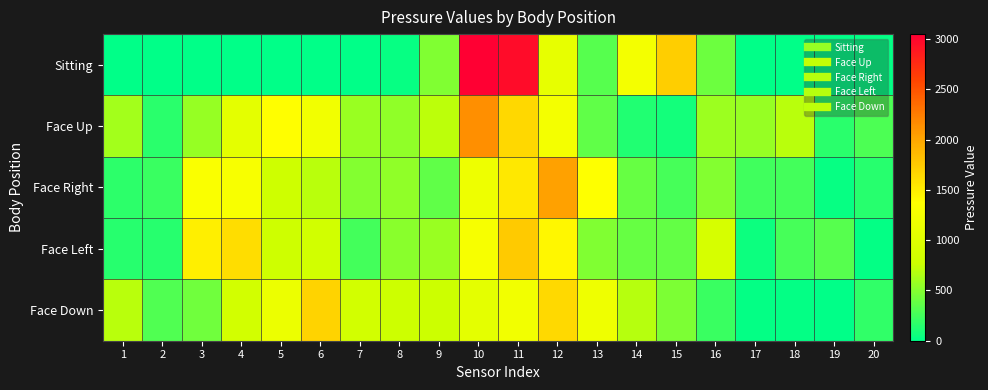

What is the total value across all series at 17?

883